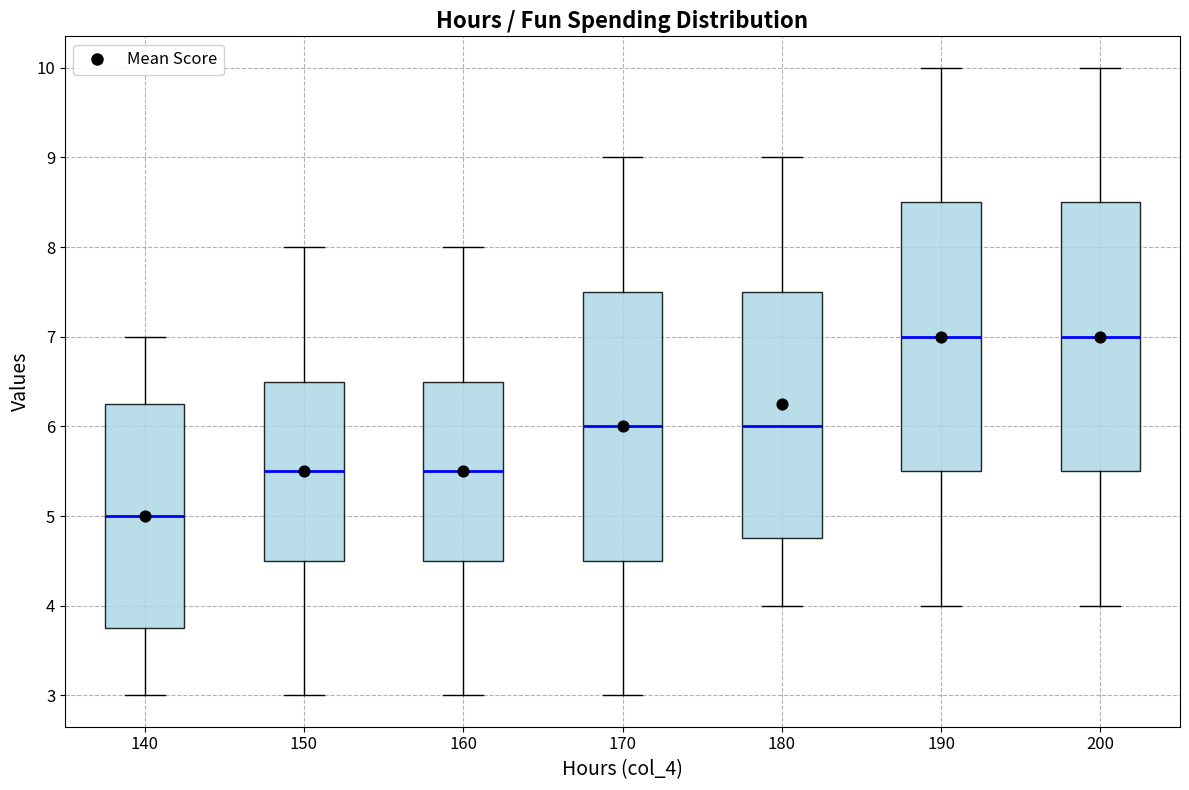

Where does the lower whisker of the box at x = 160 end on the y-axis? The values are not printed on the chart, so give them approximately, as read against the axis.

3.0